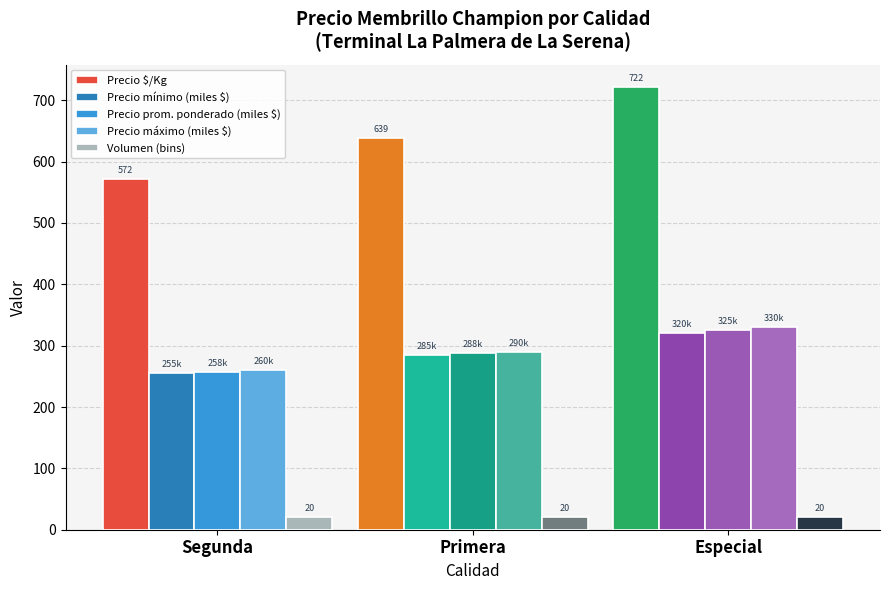

What position from the right is Especial?

1